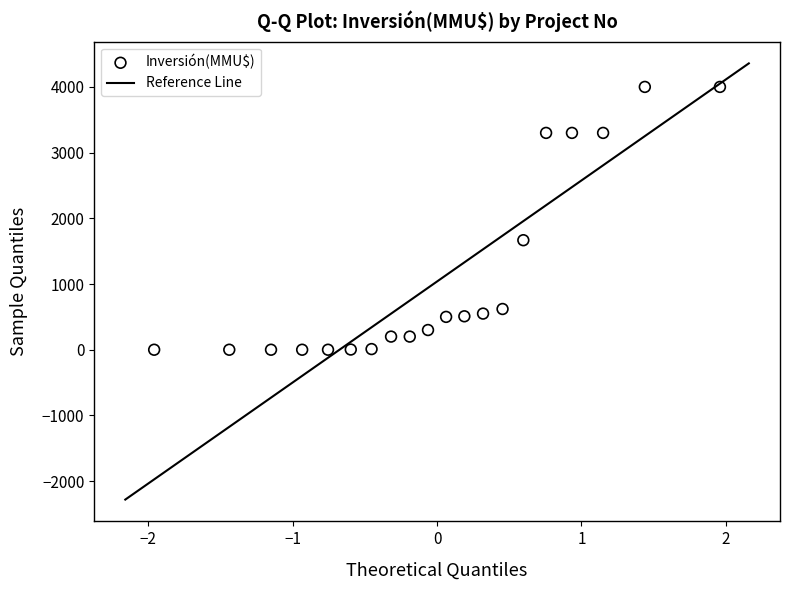

What Y value in the scatter plot is closest to 2000?

1667